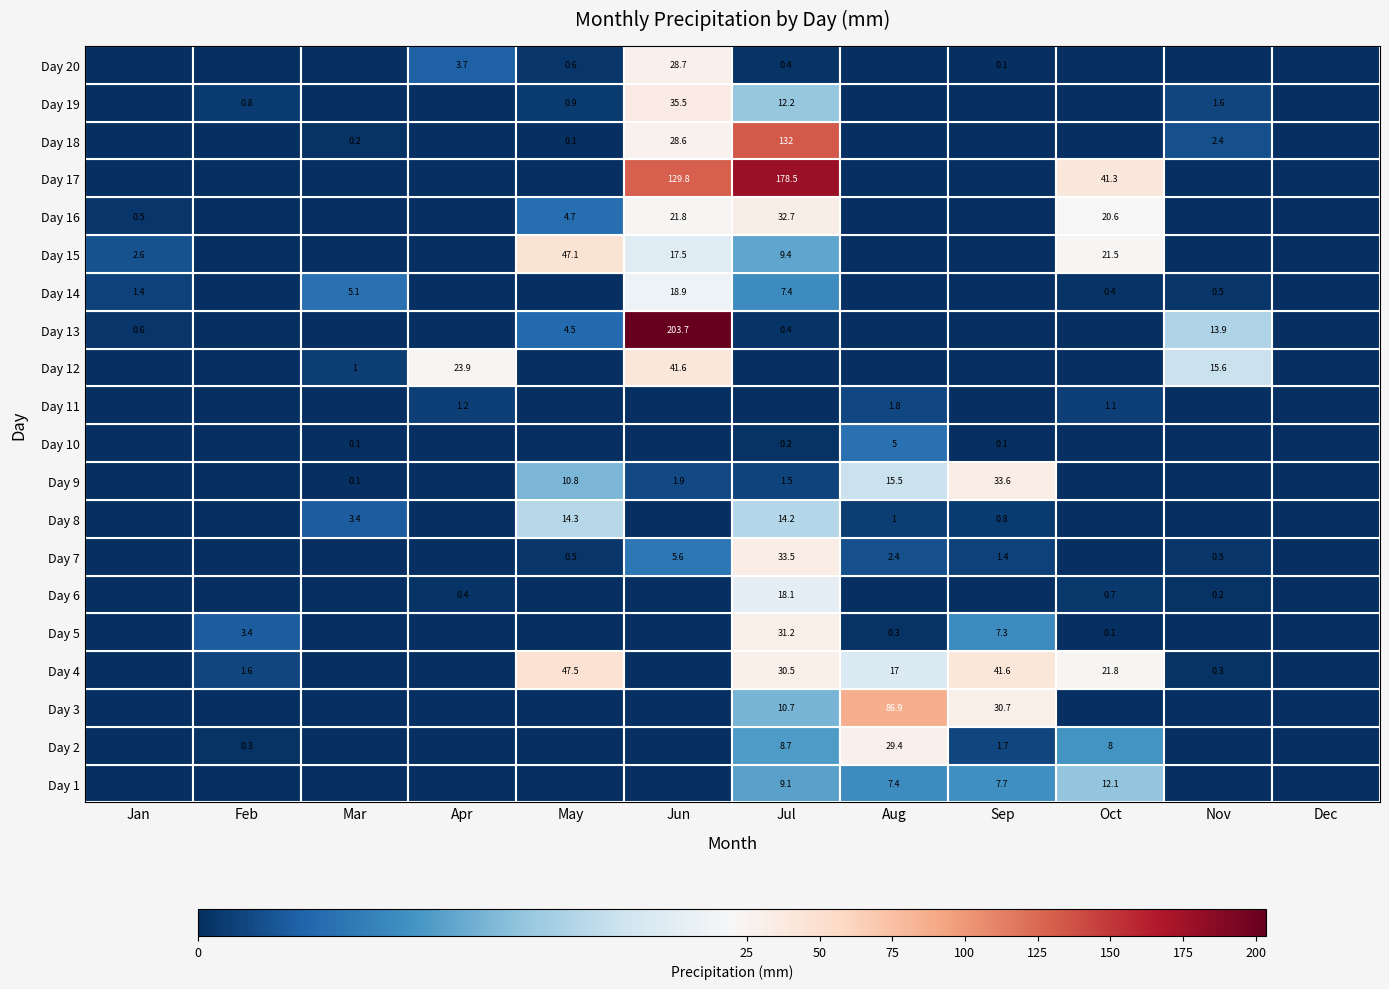

Rank the series by their maximum value, from lowest to highest.

11, 10, 1, 8, 6, 14, 20, 2, 5, 16, 7, 9, 19, 12, 15, 4, 3, 18, 17, 13